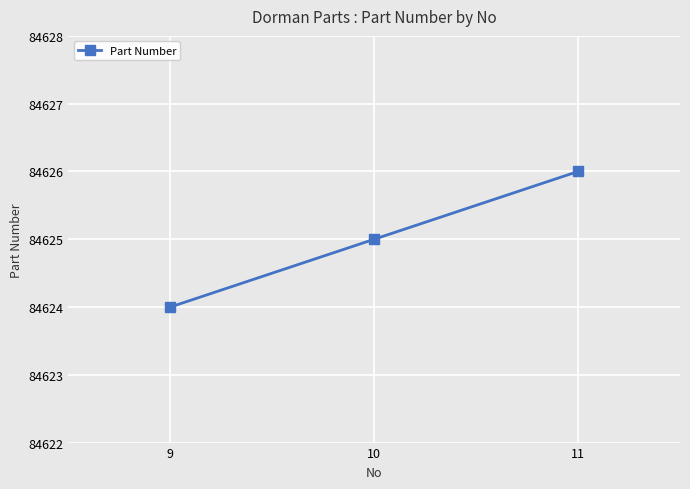

List the labels in order of value, smallest first.

9, 10, 11